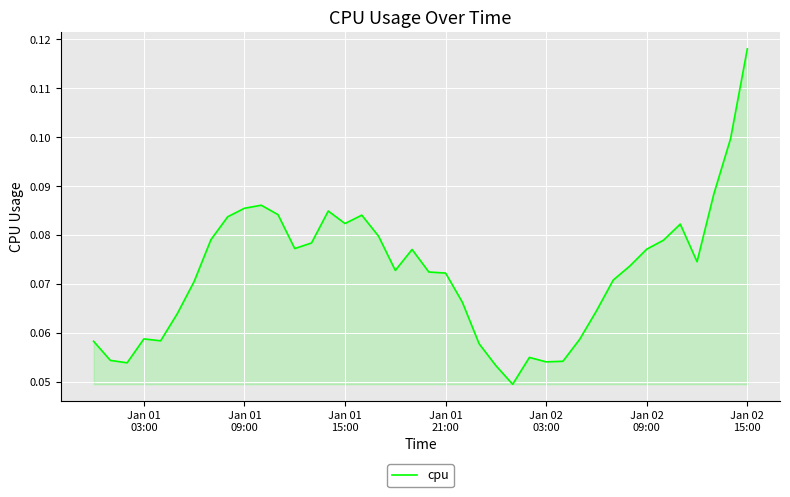

How many lines are shown in the chart?

1